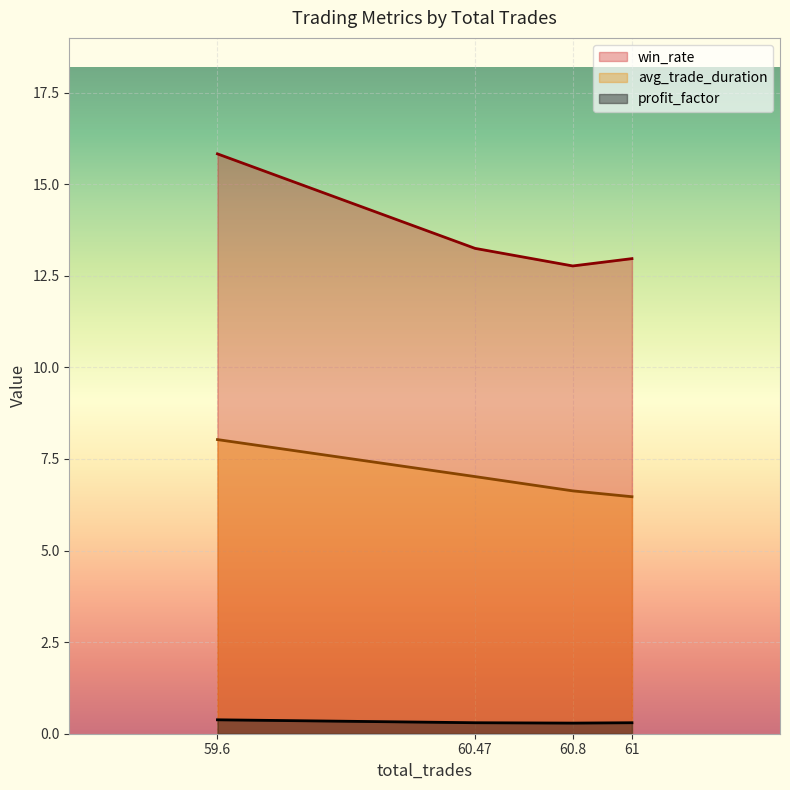

What is the smallest value displayed?

0.3